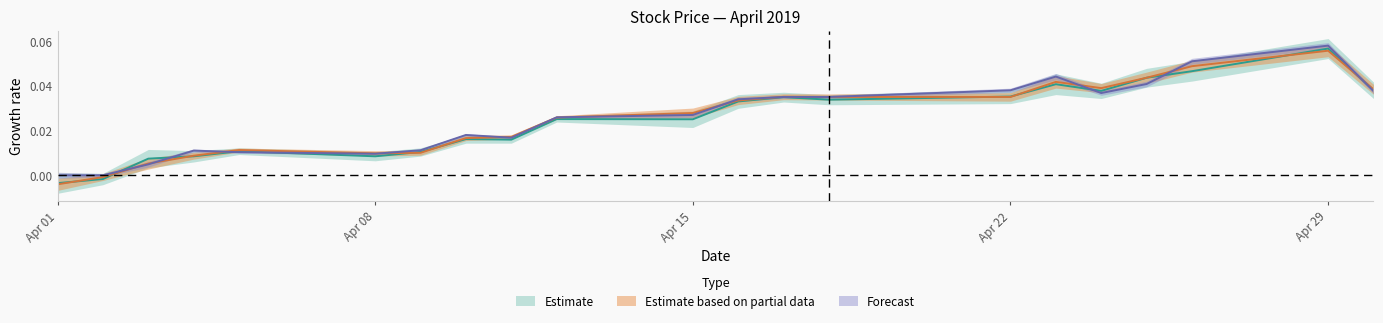

Rank the categories by Low value from highest to lowest.

2019-04-29, 2019-04-26, 2019-04-23, 2019-04-25, 2019-04-22, 2019-04-30, 2019-04-24, 2019-04-17, 2019-04-18, 2019-04-16, 2019-04-15, 2019-04-12, 2019-04-10, 2019-04-11, 2019-04-09, 2019-04-04, 2019-04-05, 2019-04-08, 2019-04-03, 2019-04-01, 2019-04-02